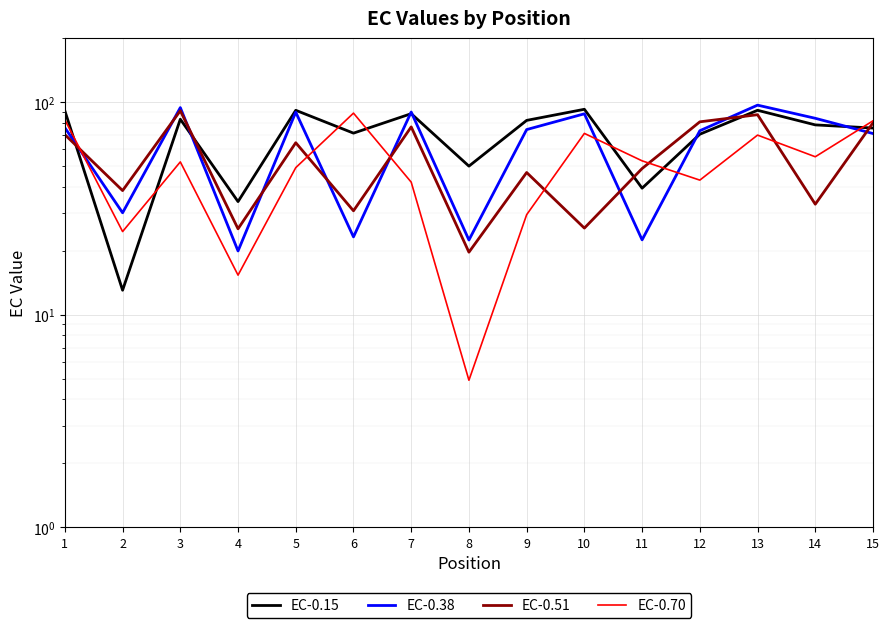

Which series has the widest spread of values?

EC-0.70